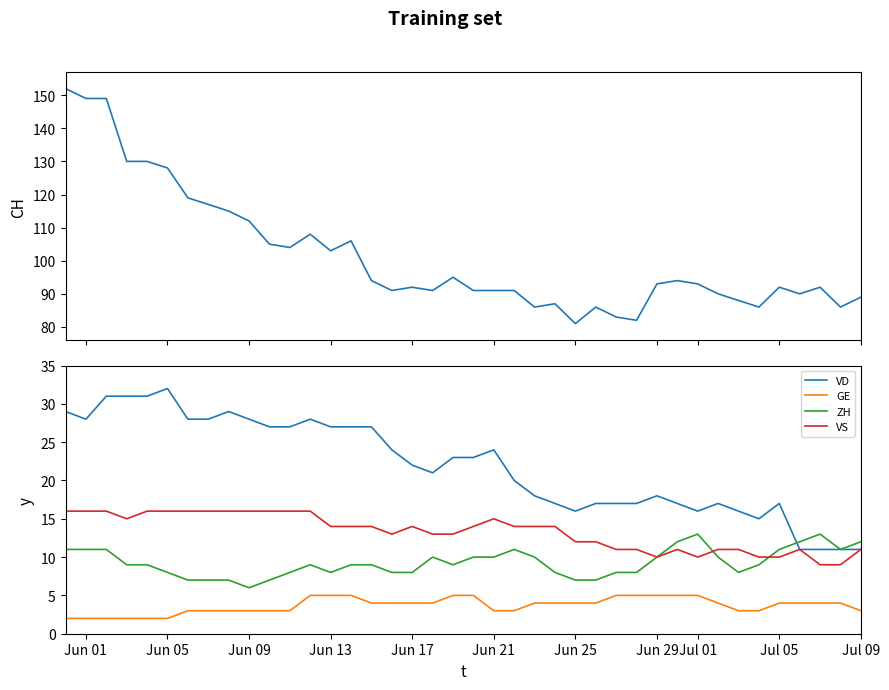

True or false: ZH and CH cross at least once.

False